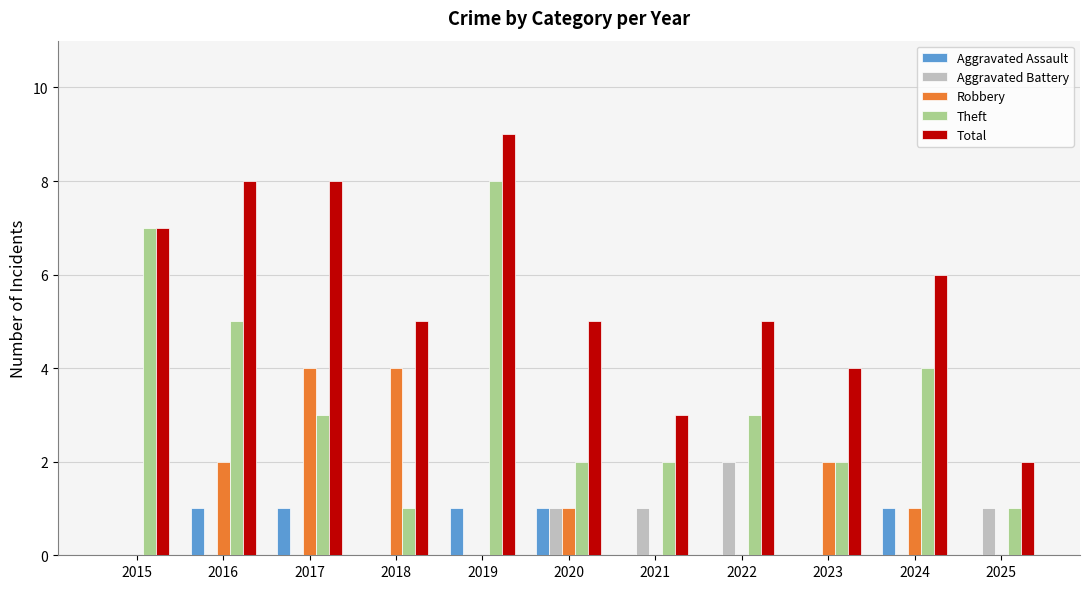

What are all the series names shown in the legend?

Aggravated Assault, Aggravated Battery, Robbery, Theft, Total